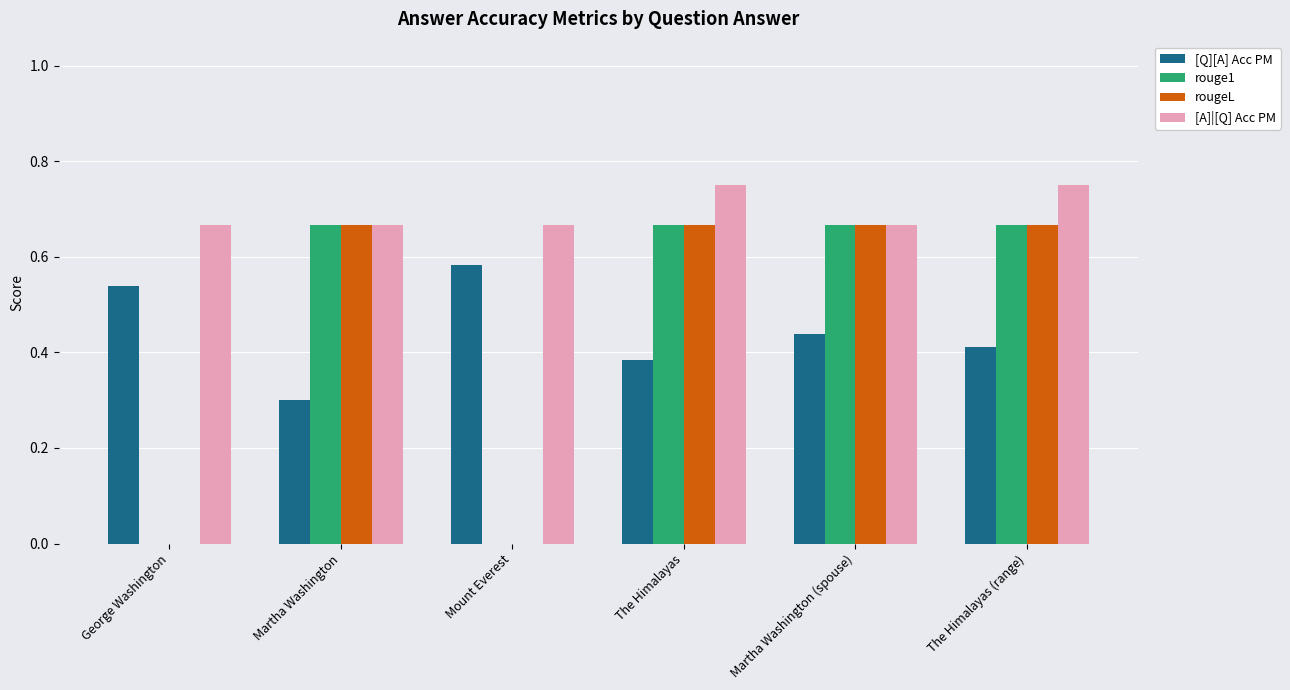

Is the value of [A]|[Q] Acc PM at The Himalayas (range) greater than the value of [Q][A] Acc PM at The Himalayas?

Yes